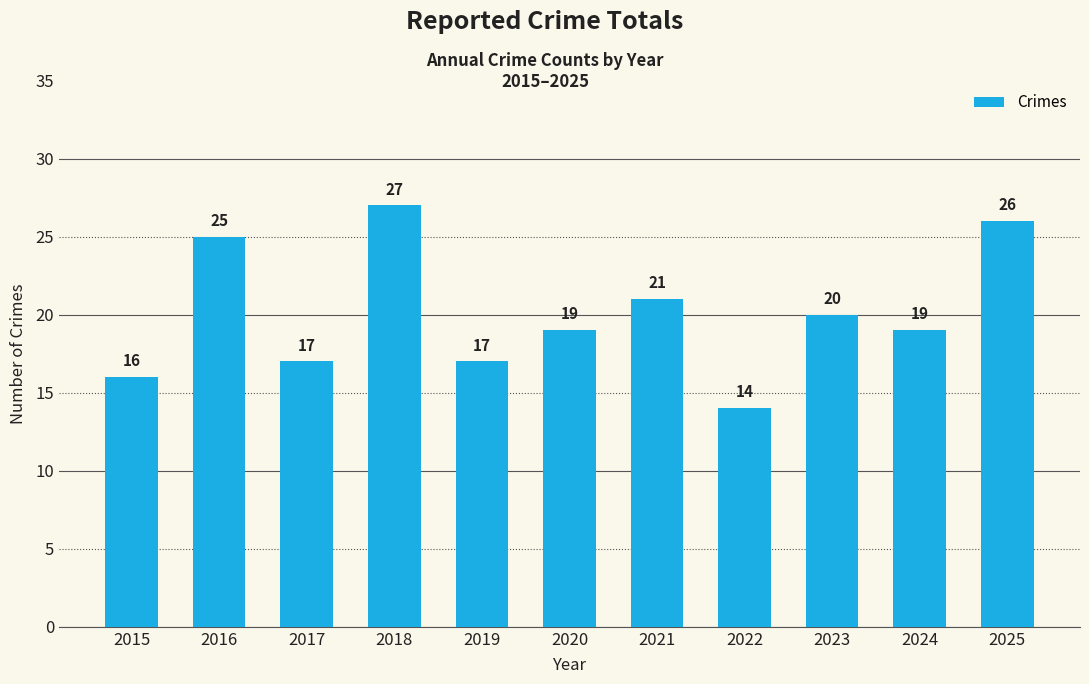

At which label does the data first exceed 19?

2016